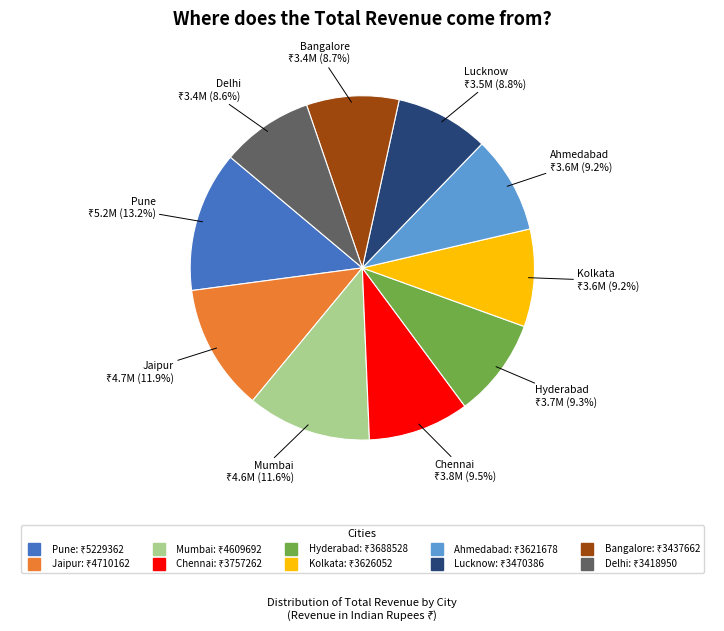

True or false: Delhi accounts for 14% of the total.

False